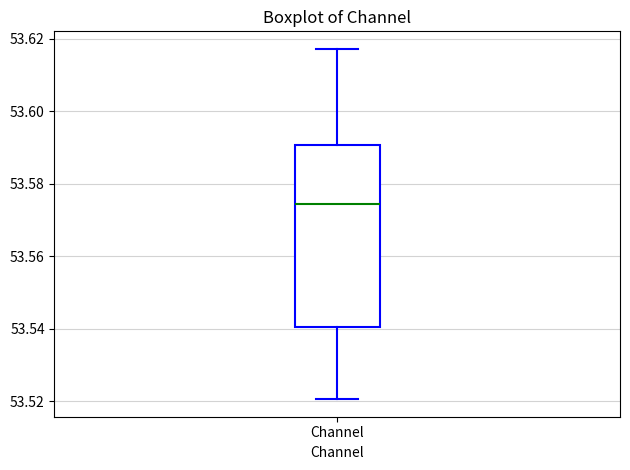

Where is the upper edge of the box for Channel on the y-axis? The values are not printed on the chart, so give them approximately, as read against the axis.

53.590